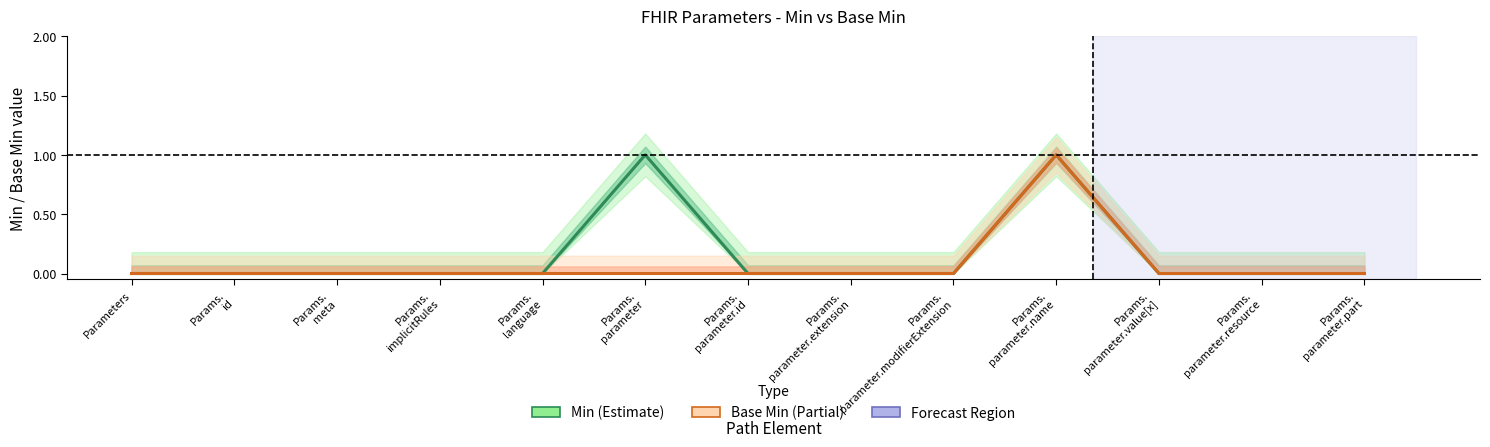

At which category is the sum across all series the highest?

Params.
parameter.name